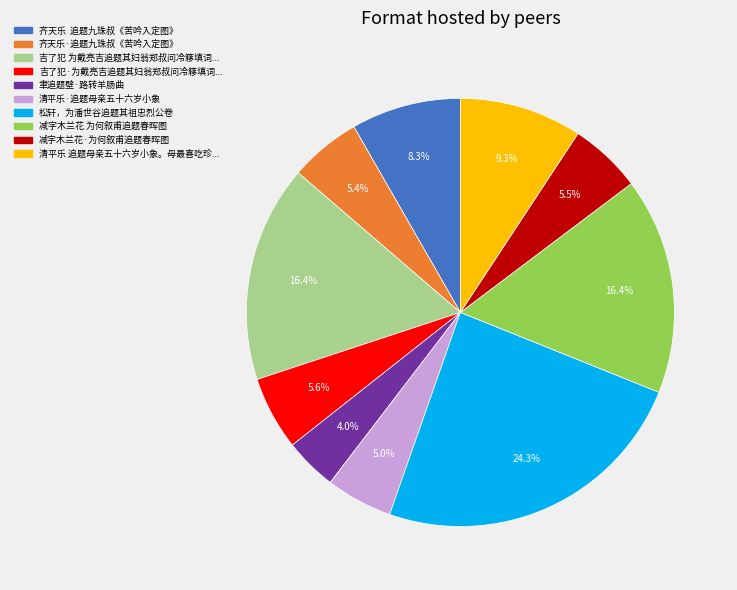

Is there any slice that represents more than half of the pie?

No